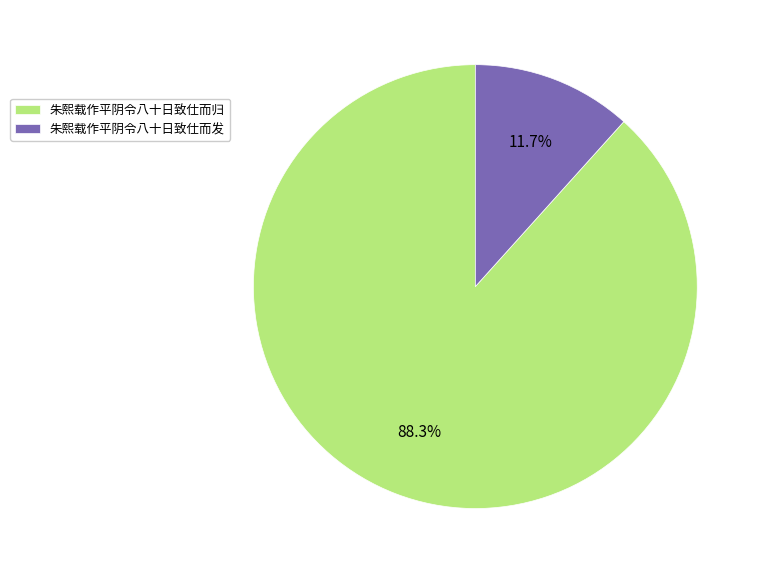

Between 朱熙载作平阴令八十日致仕而发 and 朱熙载作平阴令八十日致仕而归, which is larger?

朱熙载作平阴令八十日致仕而归